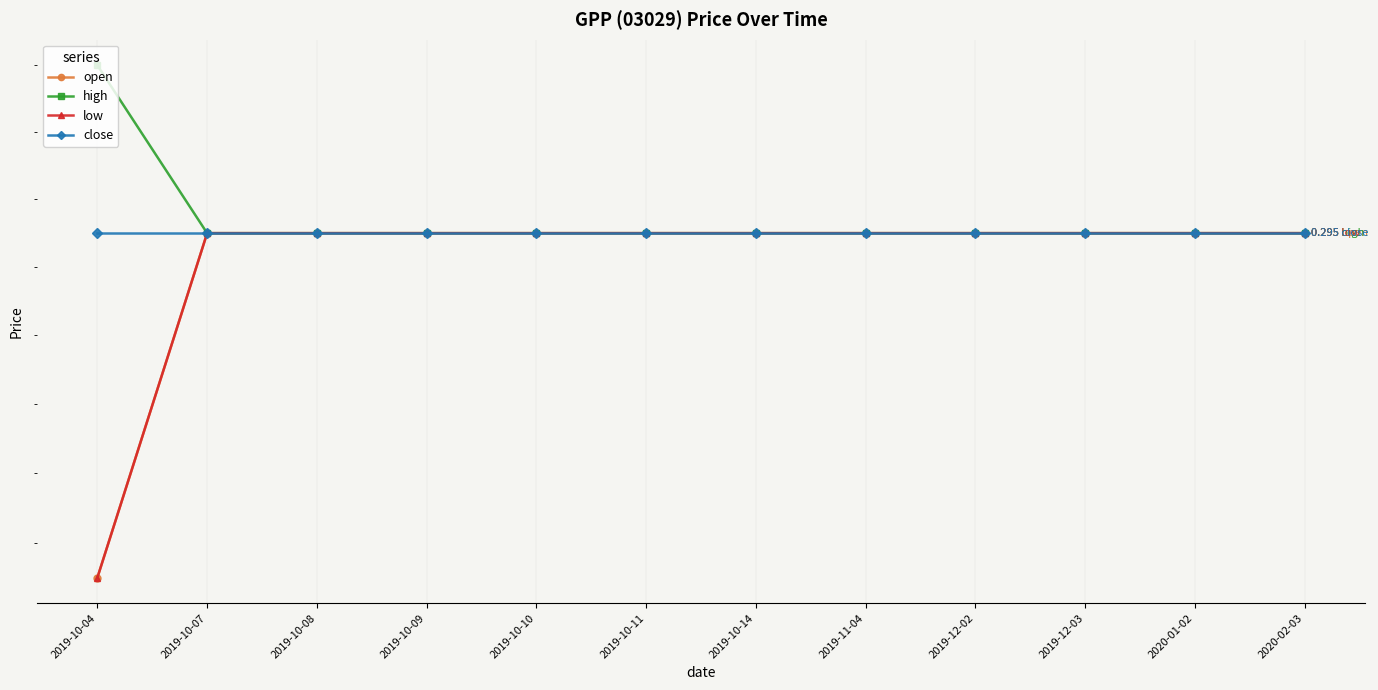

True or false: open has more than 0 points higher than both neighbors.

False